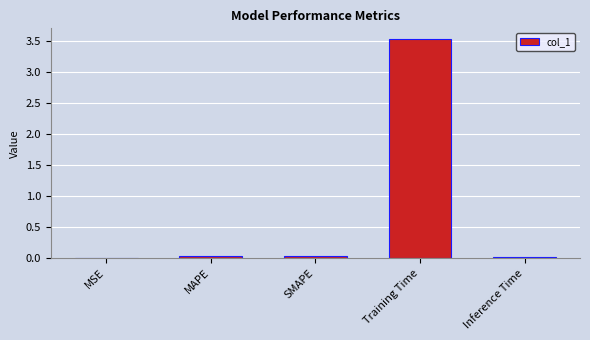

What is the sum of all values?

3.6